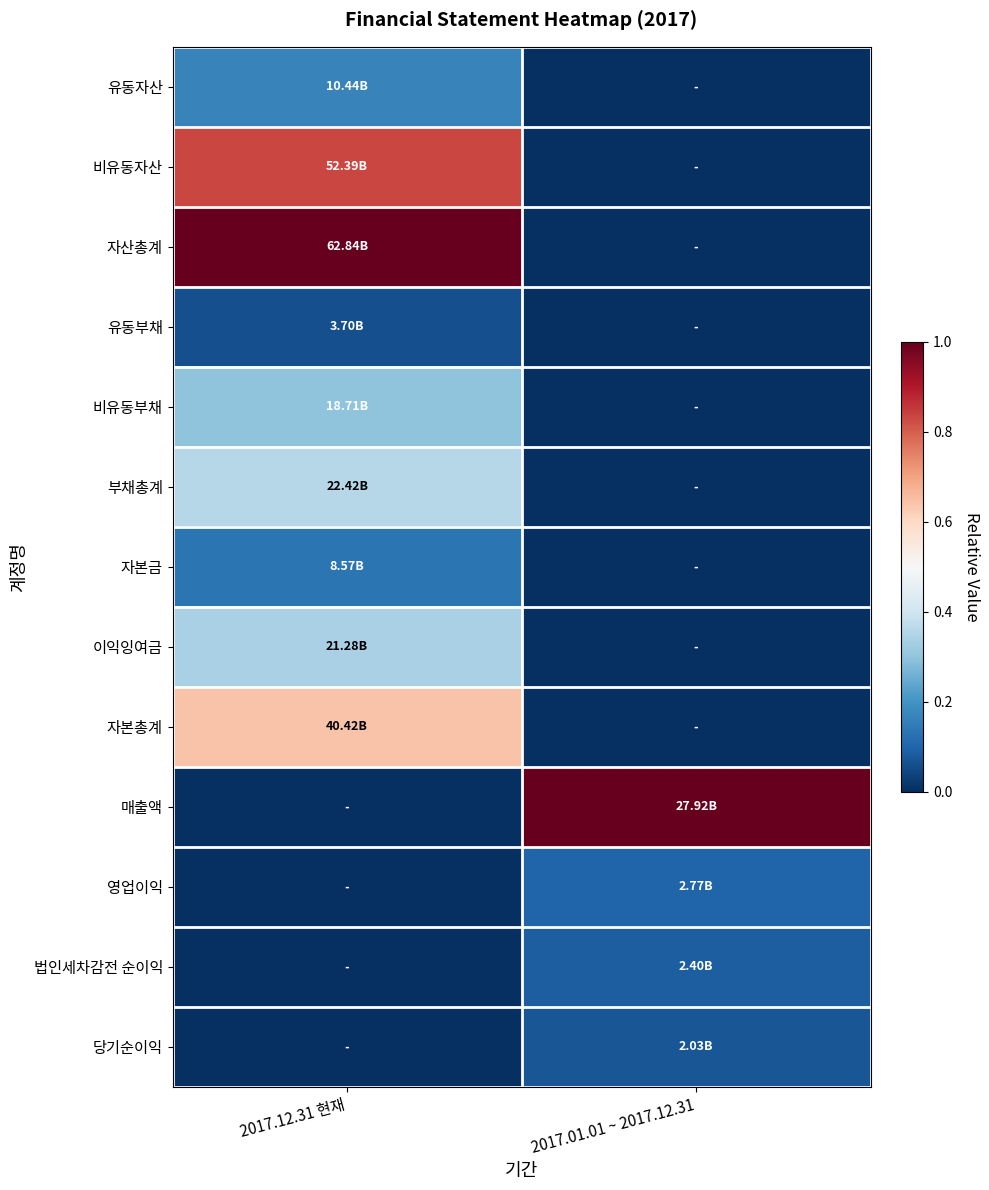

At which category does the chart reach its peak across all series?

2017.12.31 현재